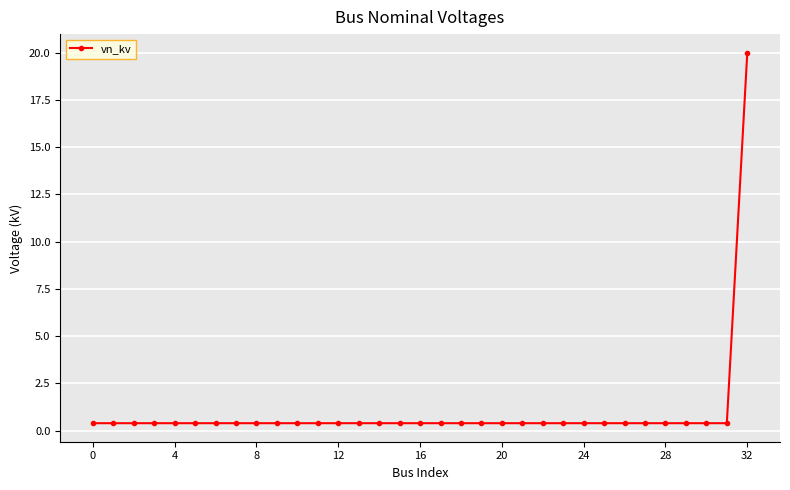

Reading left to right, transcribe all the data shown in this chart.

0.4	0.4	0.4	0.4	0.4	0.4	0.4	0.4	0.4	0.4	0.4	0.4	0.4	0.4	0.4	0.4	0.4	0.4	0.4	0.4	0.4	0.4	0.4	0.4	0.4	0.4	0.4	0.4	0.4	0.4	0.4	0.4	20.0